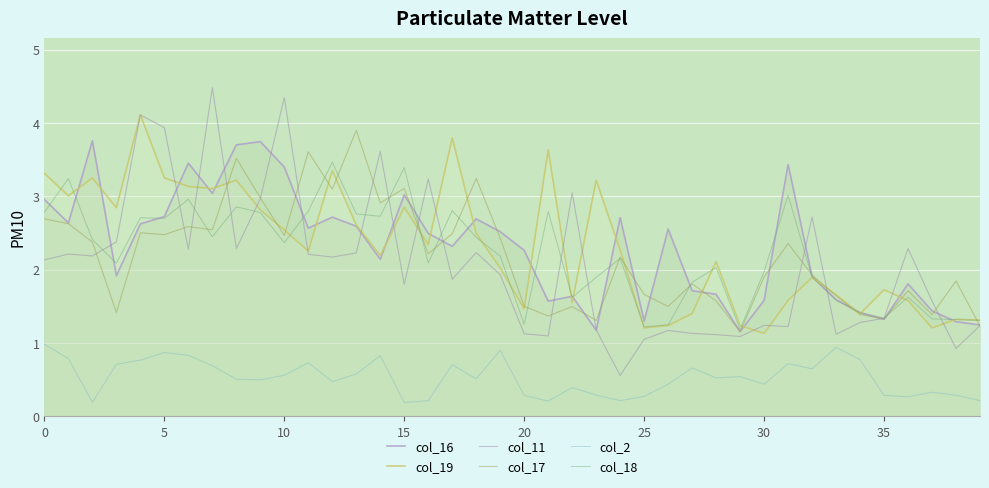

True or false: col_2 and col_11 intersect in this chart.

False